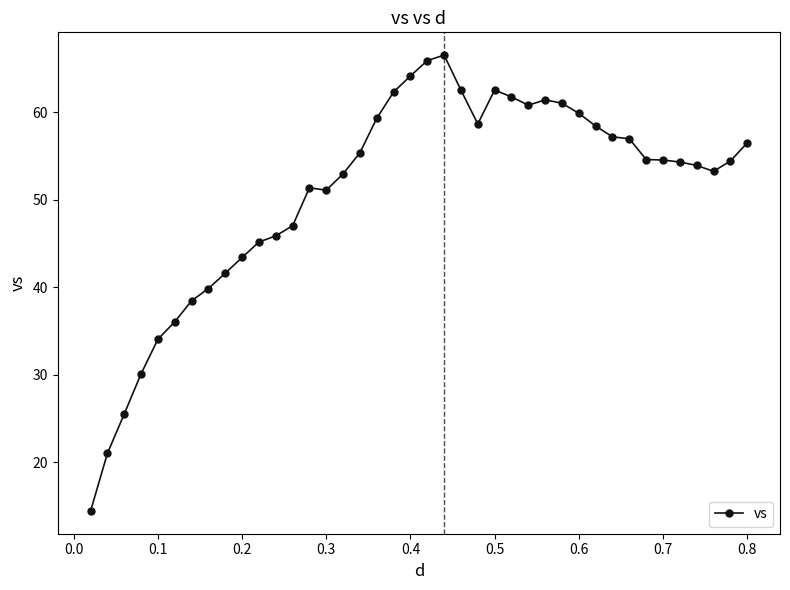

True or false: the data has more than 2 interior local peaks.

True